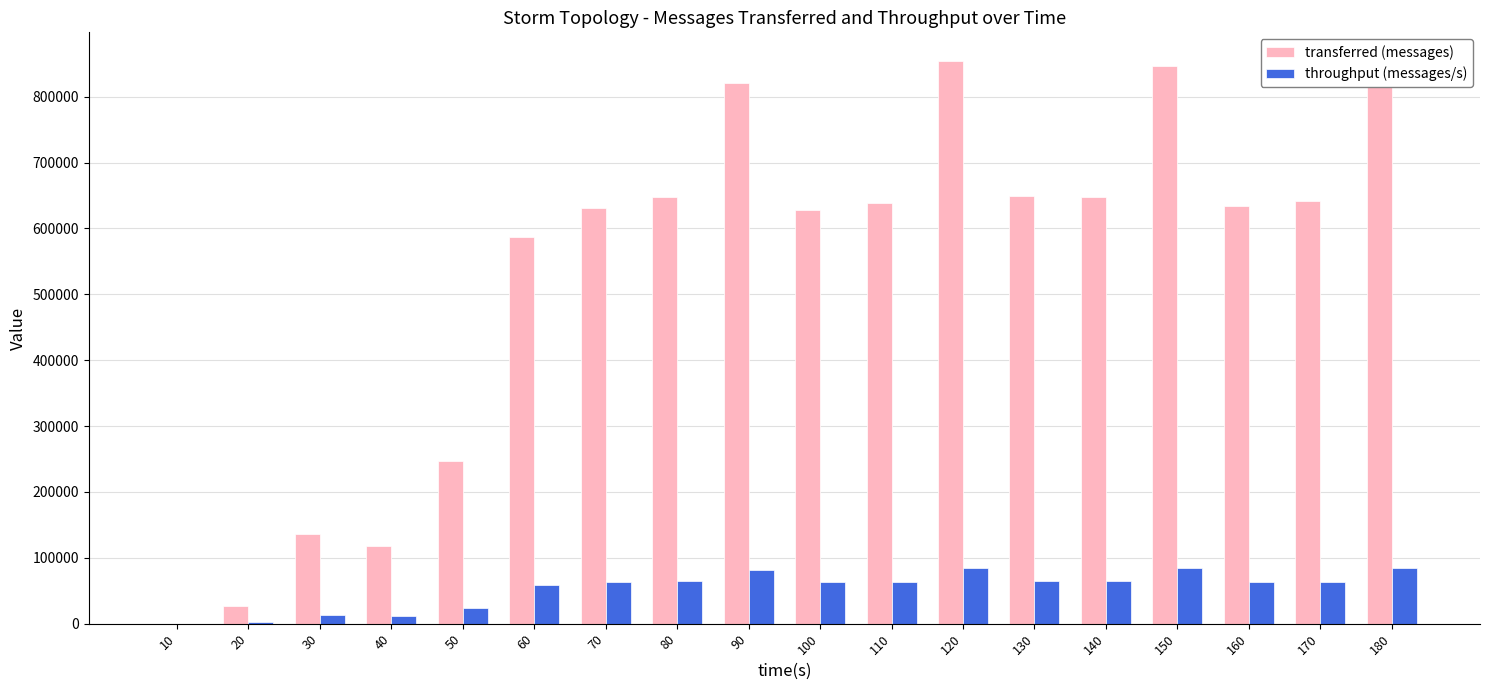

At which category is the sum across all series the highest?

180